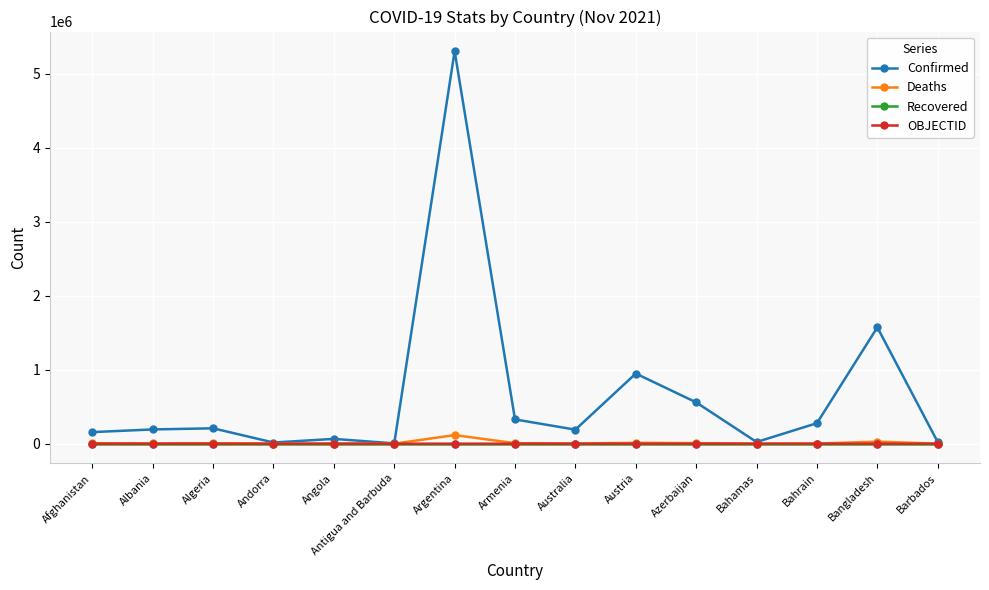

Which series has the largest total across all categories?

Confirmed